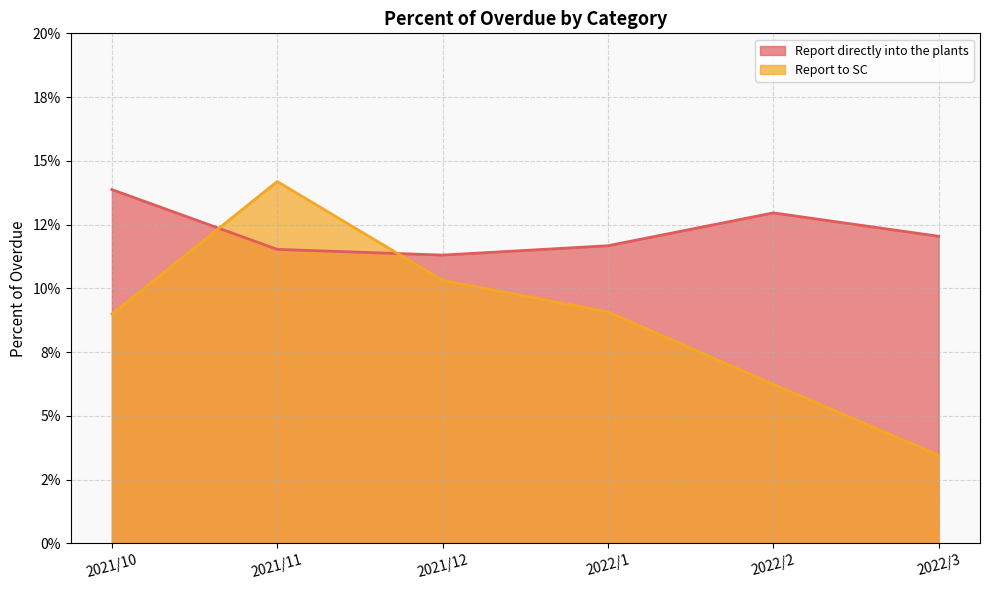

Which series has the largest range (max minus min)?

Report to SC